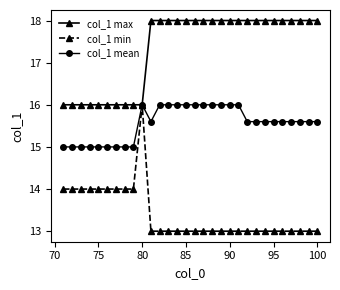

Which series has the largest range (max minus min)?

col_1 min